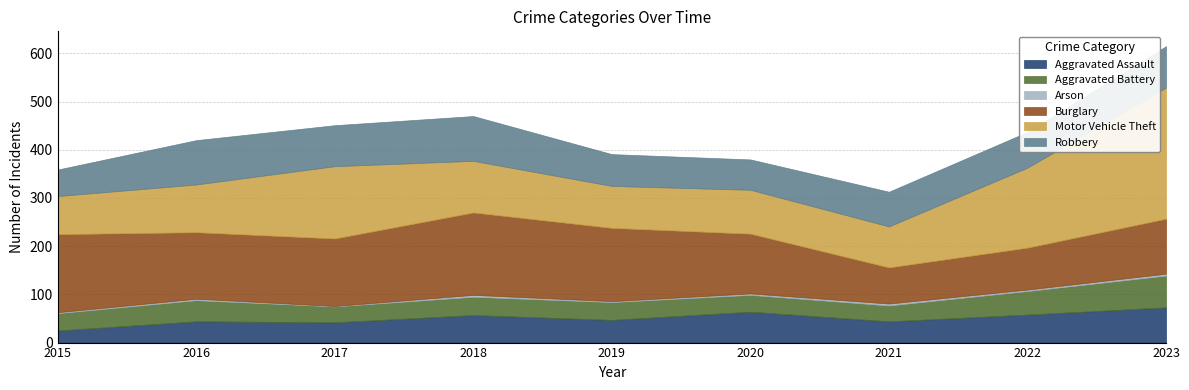

True or false: Arson has more than 1 points higher than both neighbors.

True